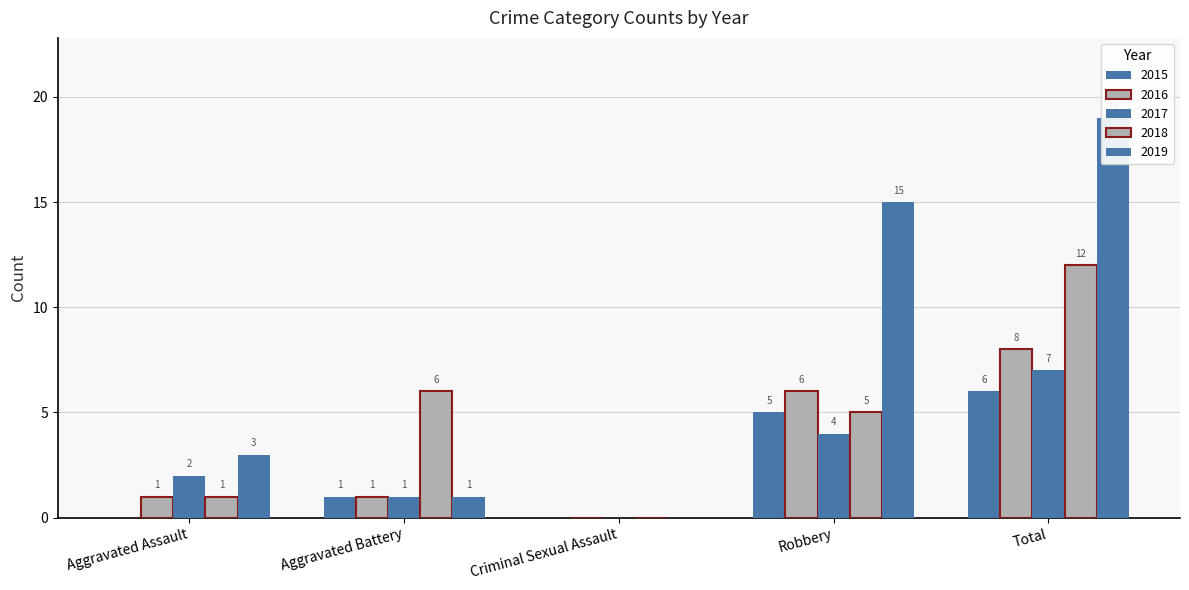

Rank the categories by 2018 value from highest to lowest.

Total, Aggravated Battery, Robbery, Aggravated Assault, Criminal Sexual Assault